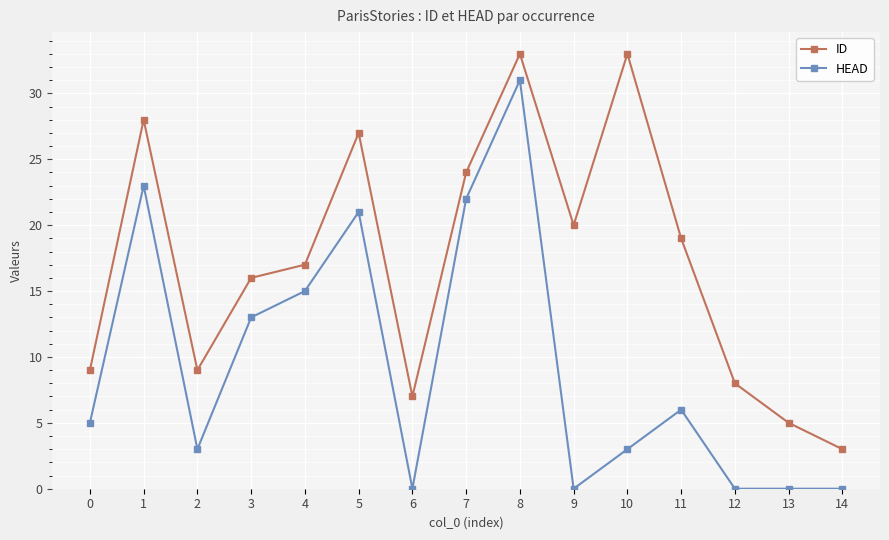

What are all the series names shown in the legend?

ID, HEAD